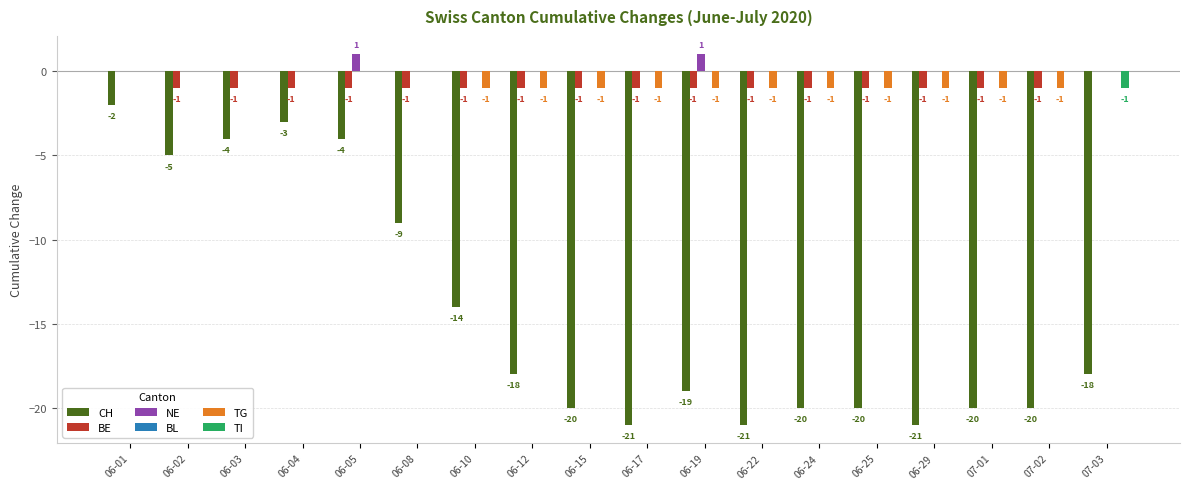

How many groups of bars are there?

18